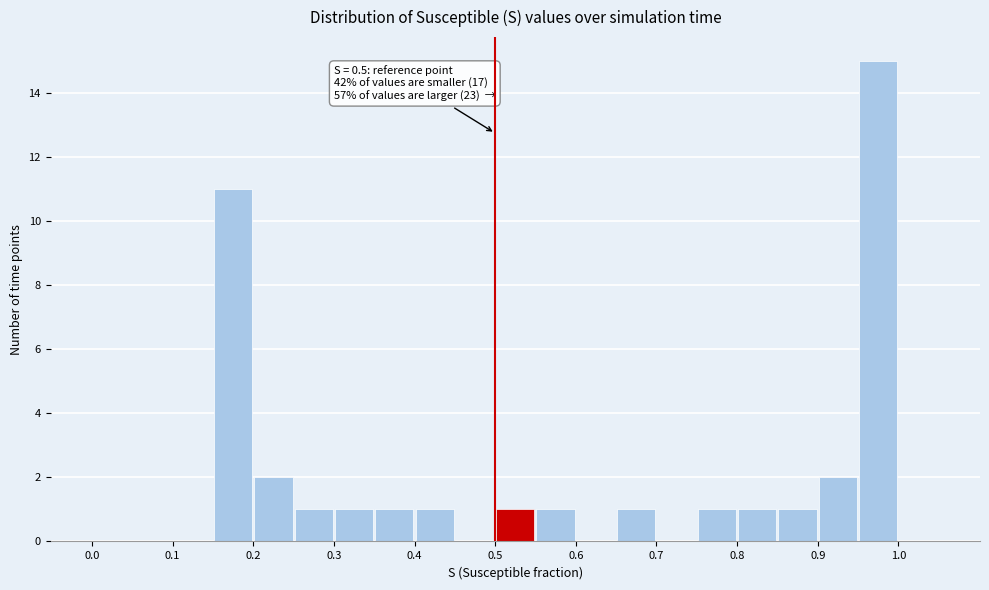

Which range on the x-axis has the tallest bar?

0.95 to 1.00